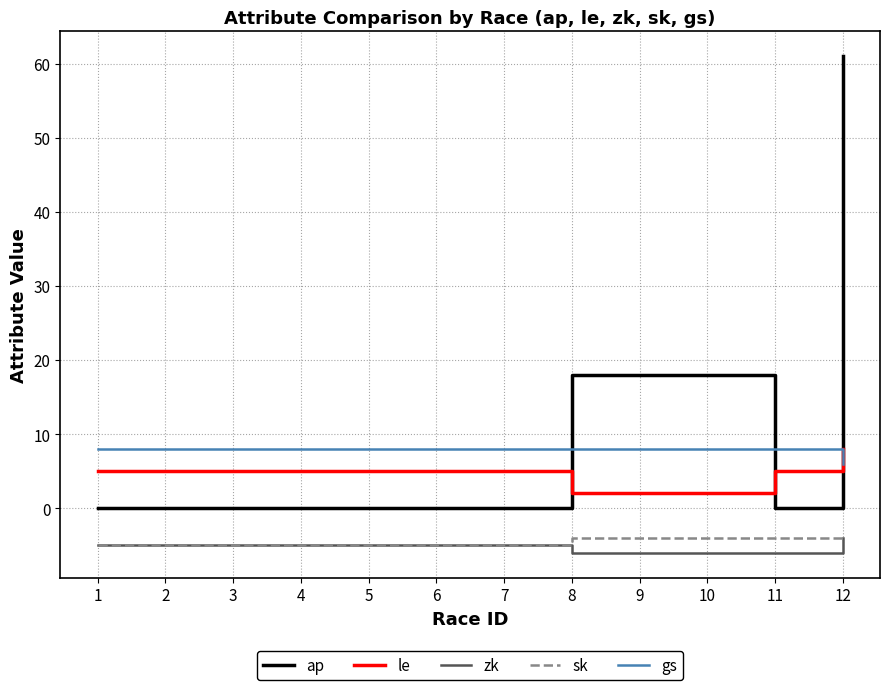

Which label corresponds to the largest value in the chart?

12